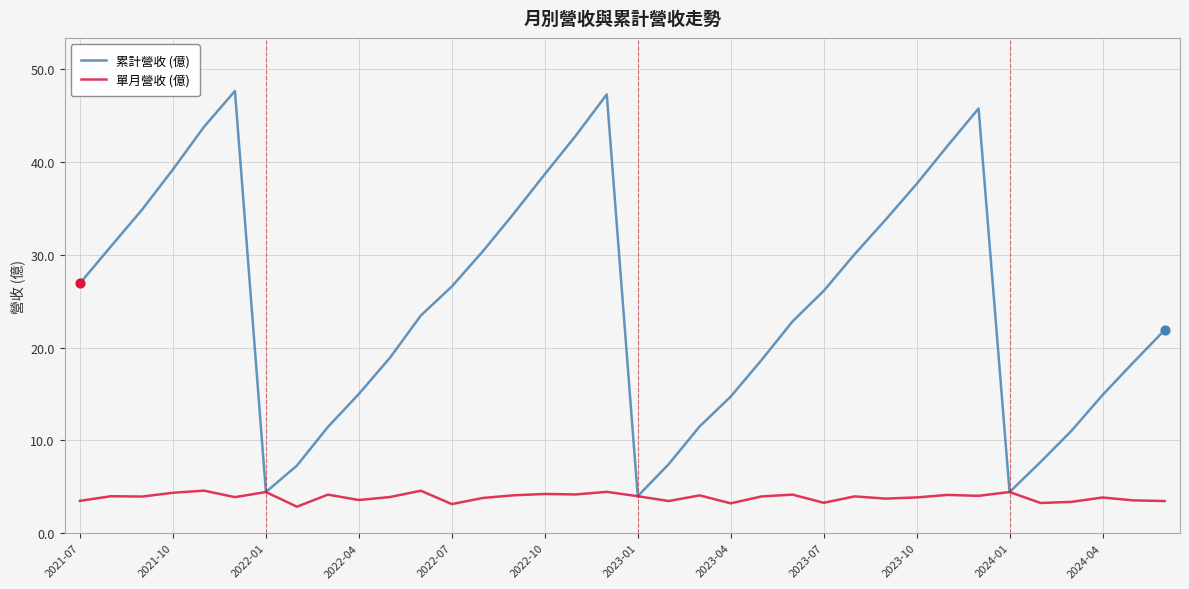

Which series has the widest spread of values?

累計營收 (億)